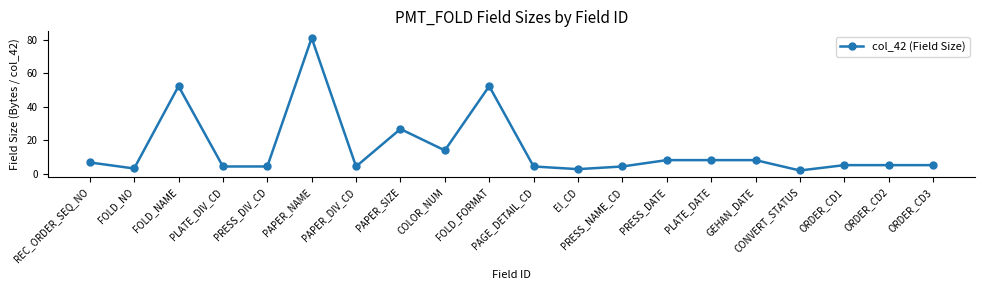

True or false: the data shows 7.1 at PRESS_NAME_CD.

False